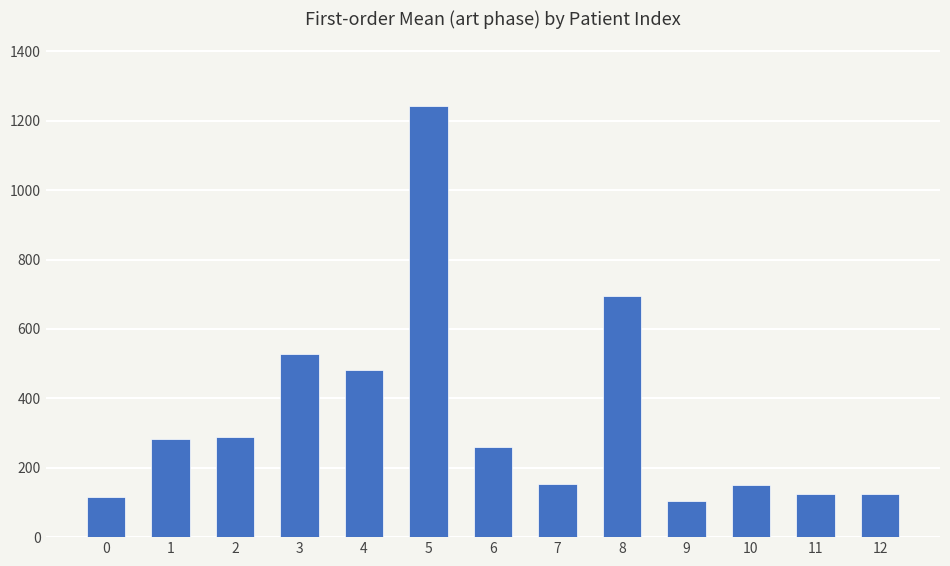

What is the value of the 13th bar from the left?

123.4